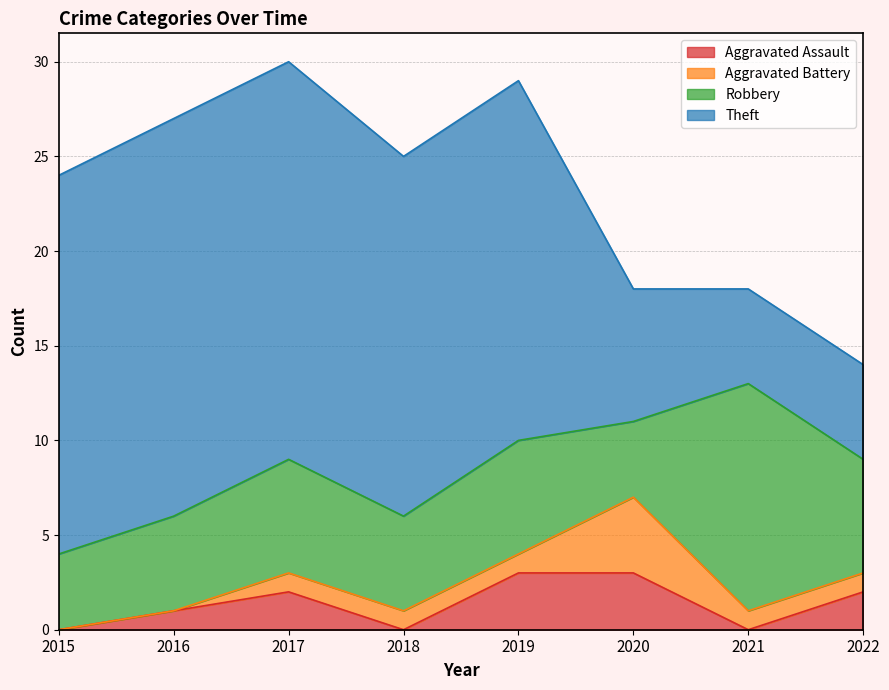

Is the value of Aggravated Assault at 2019 greater than the value of Aggravated Battery at 2020?

No